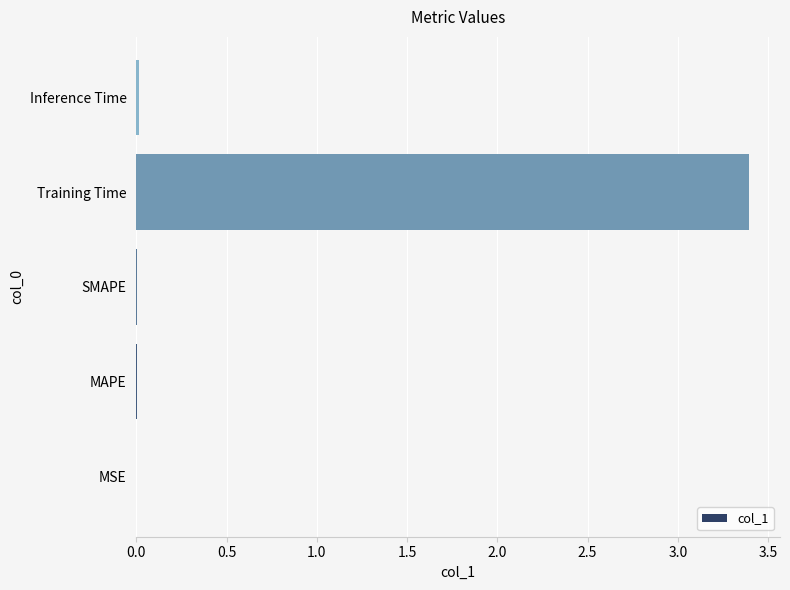

Is it true that the value at Training Time is 3.4?

True